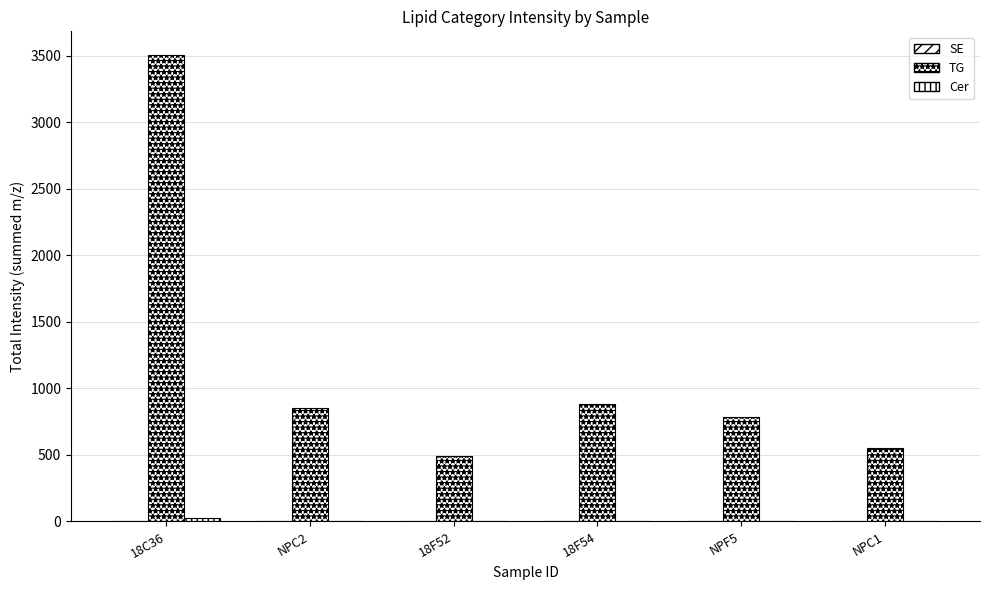

Rank the series at NPF5 from lowest to highest value.

Cer, SE, TG